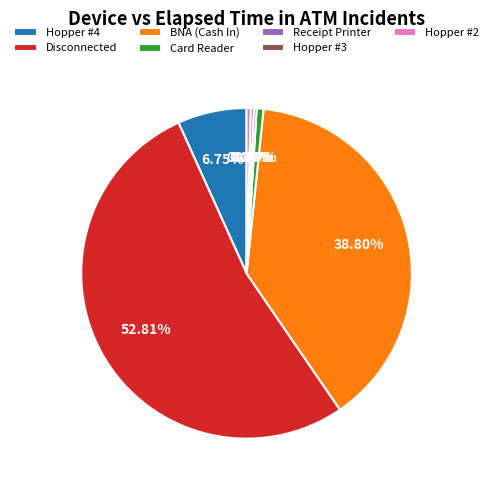

How many segments does this pie chart have?

7